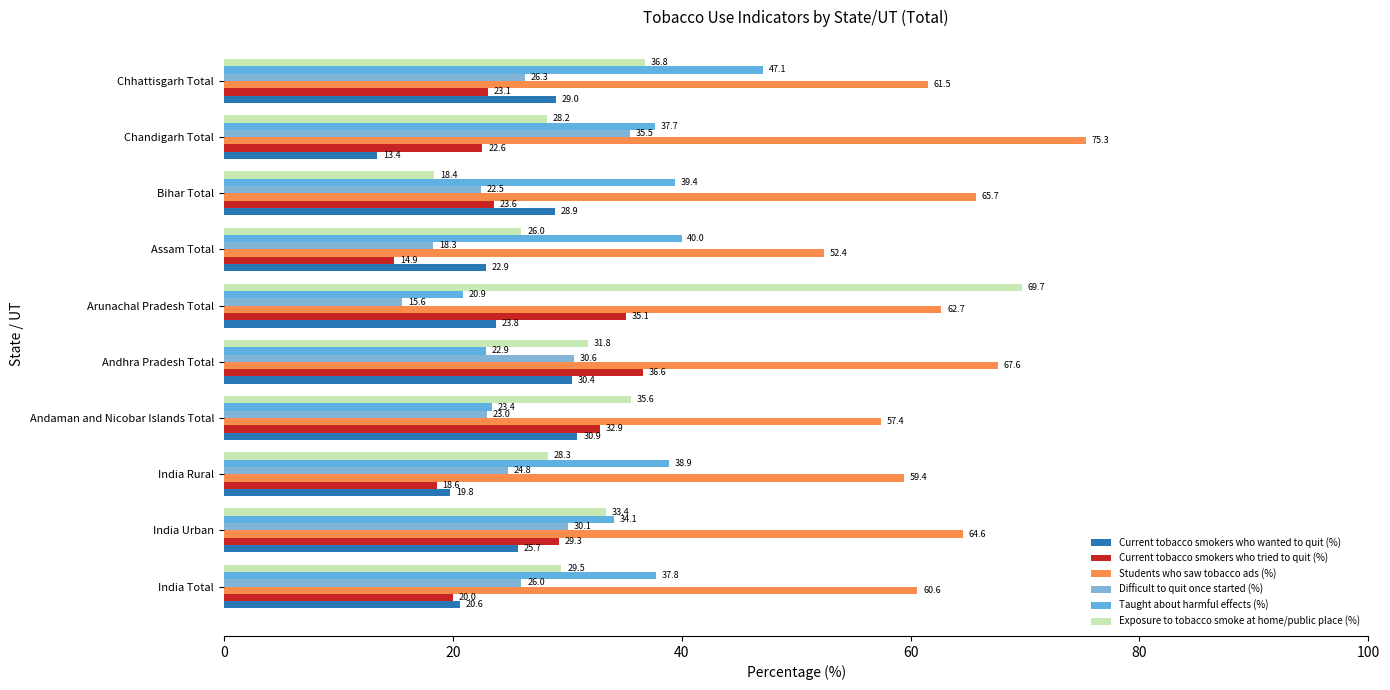

What position from the right is Andaman and Nicobar Islands Total?

7